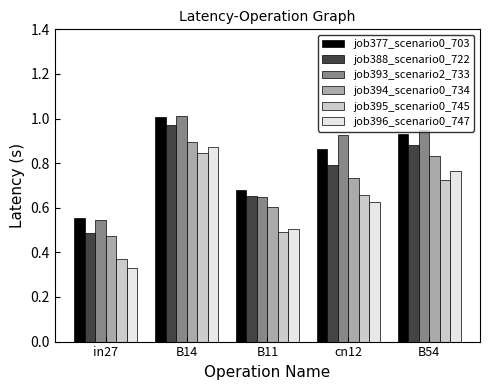

The job394_scenario0_734 series shows 1.4 at B54. True or false?

False